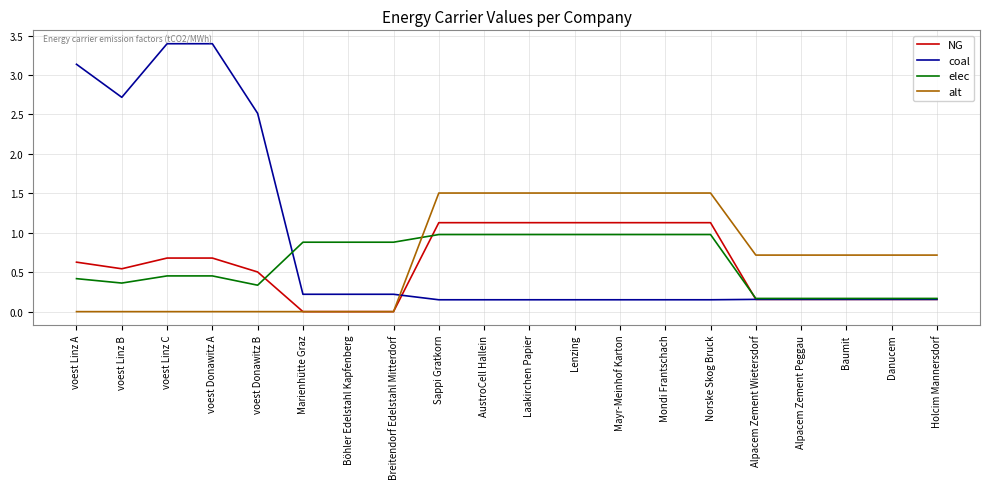

What is the greatest value displayed?

3.4